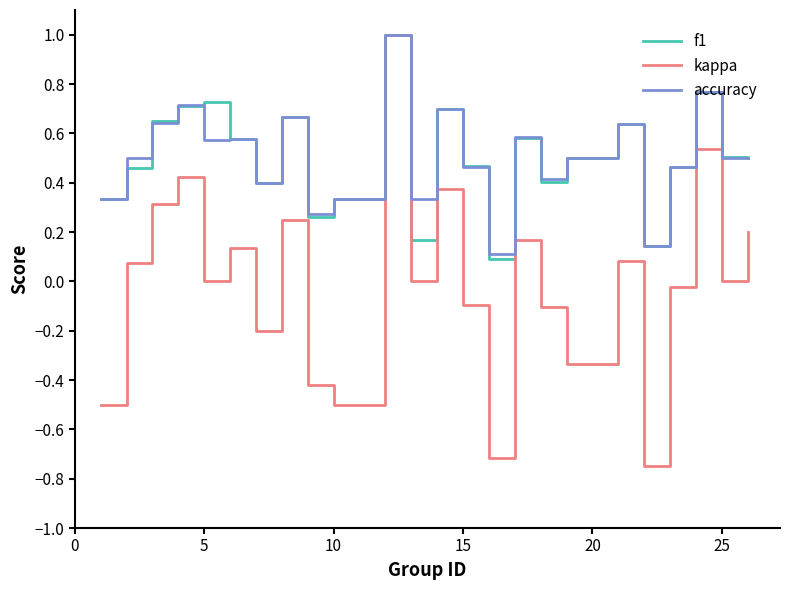

Which series has the widest spread of values?

kappa